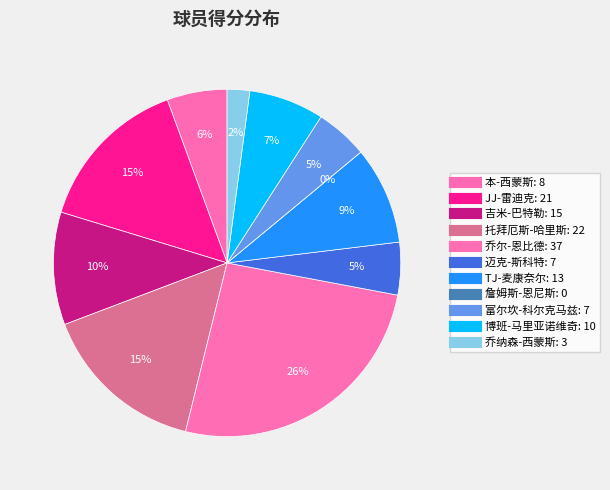

Is there a majority slice in this chart?

No